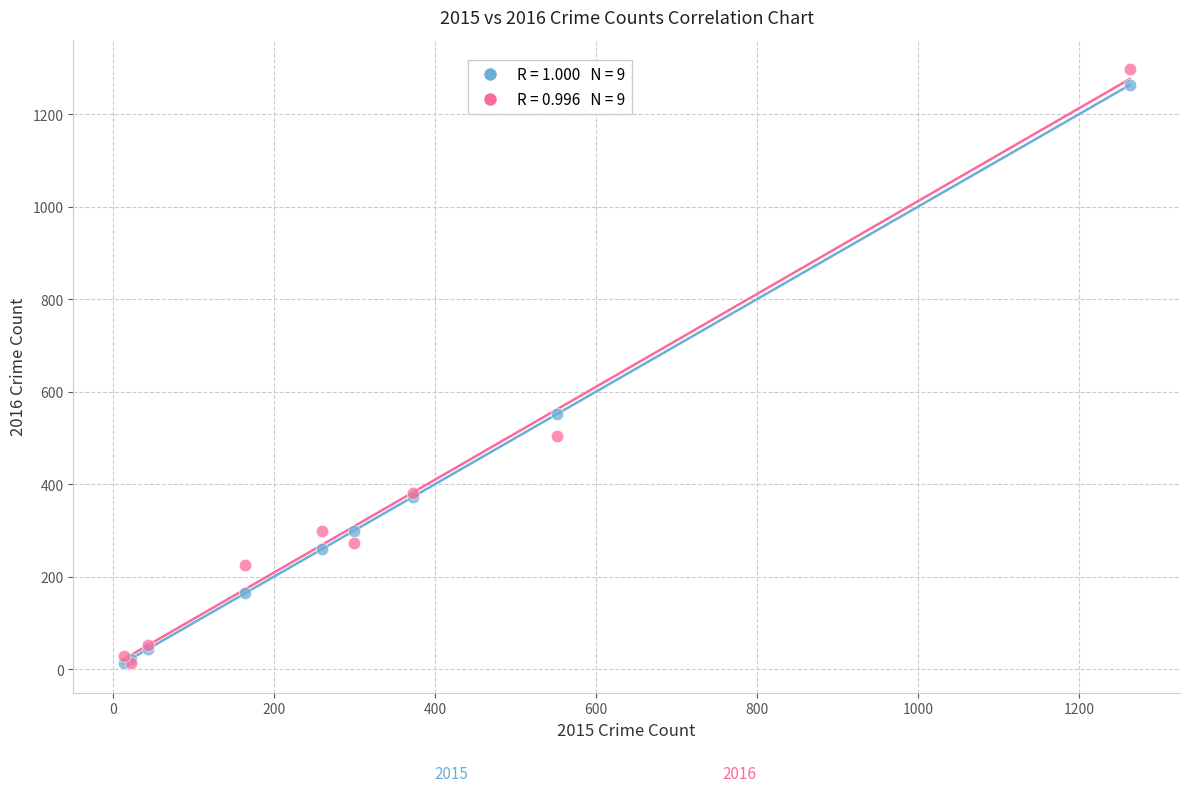

Across all series, what Y value is closest to 655?

552